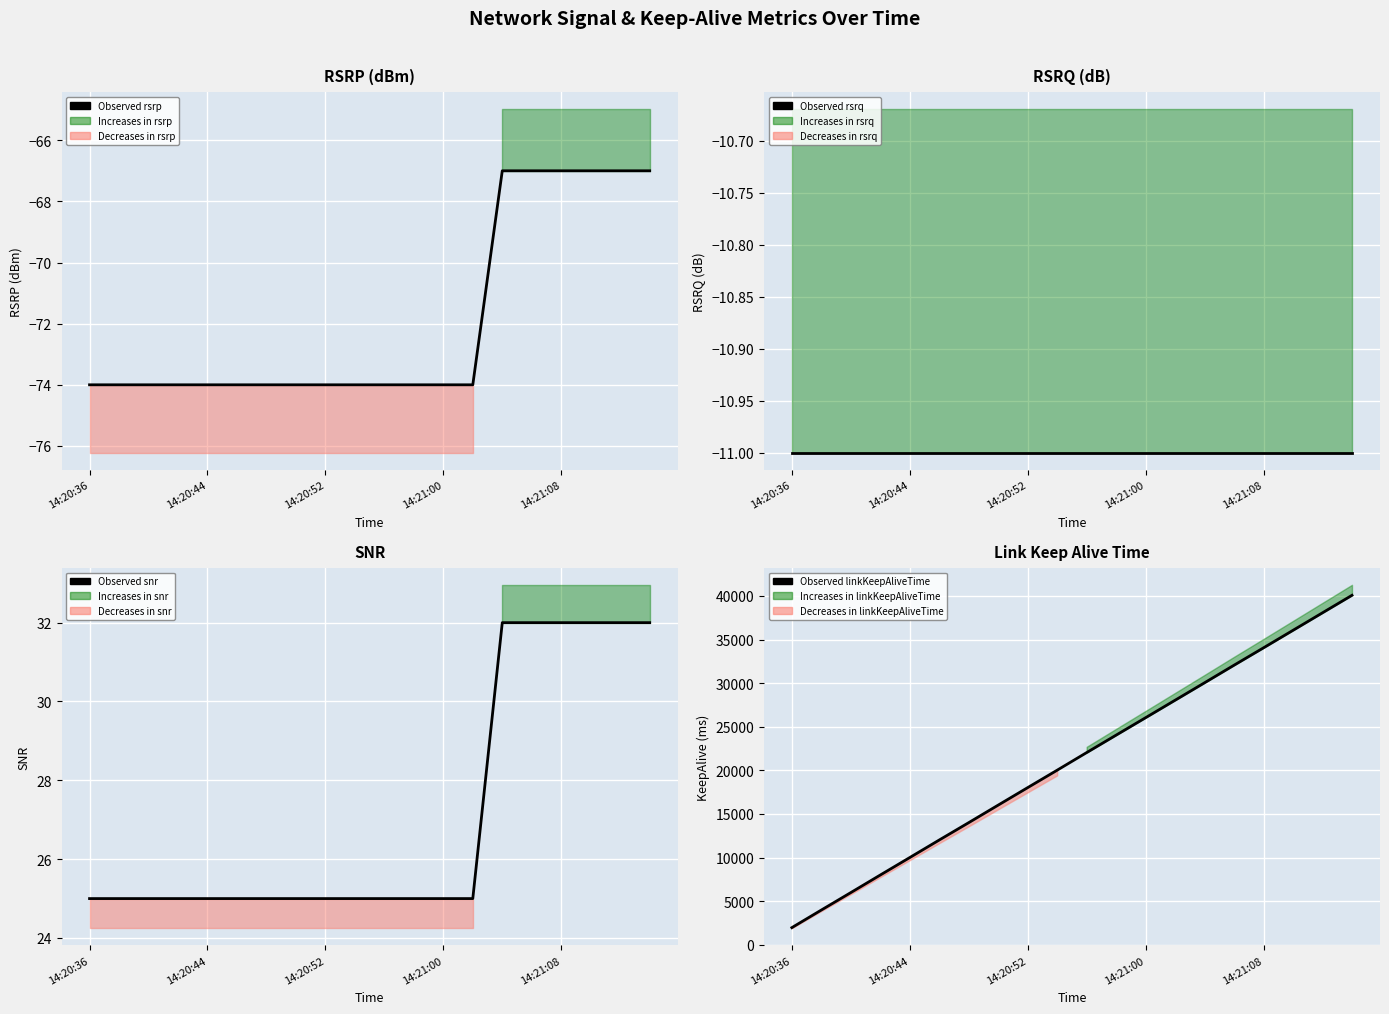

What is the spread (max minus min) of values at 9?

20098